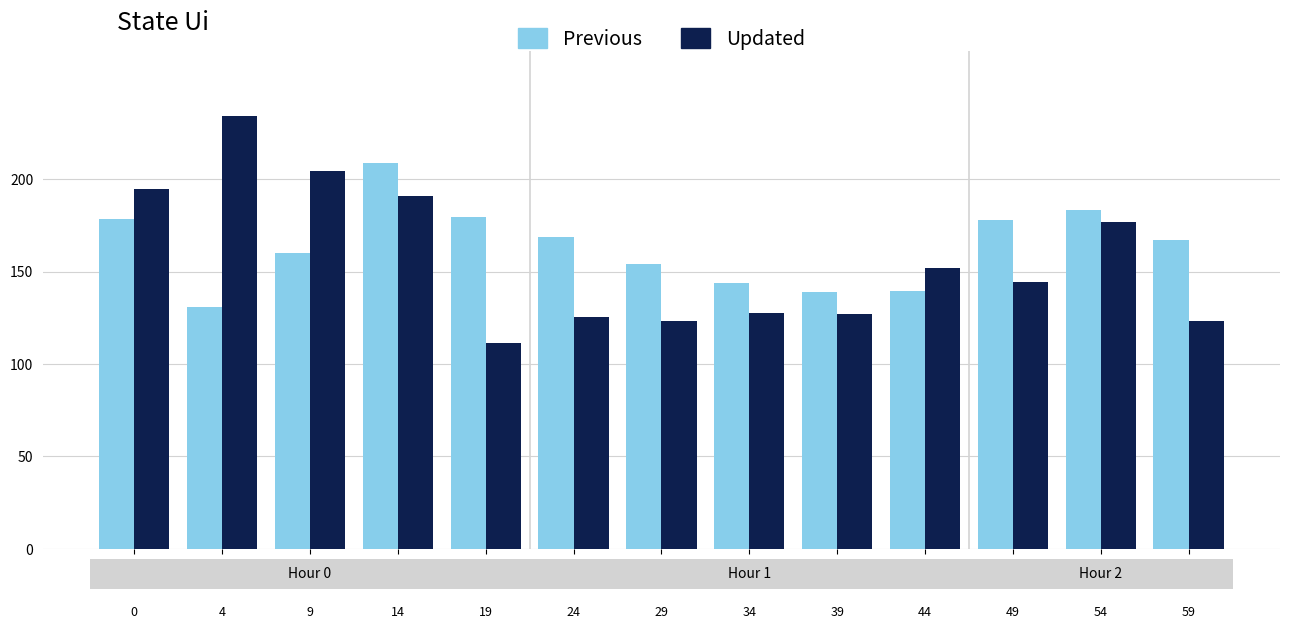

What is the difference between the Previous values at 8 and 3?

69.9